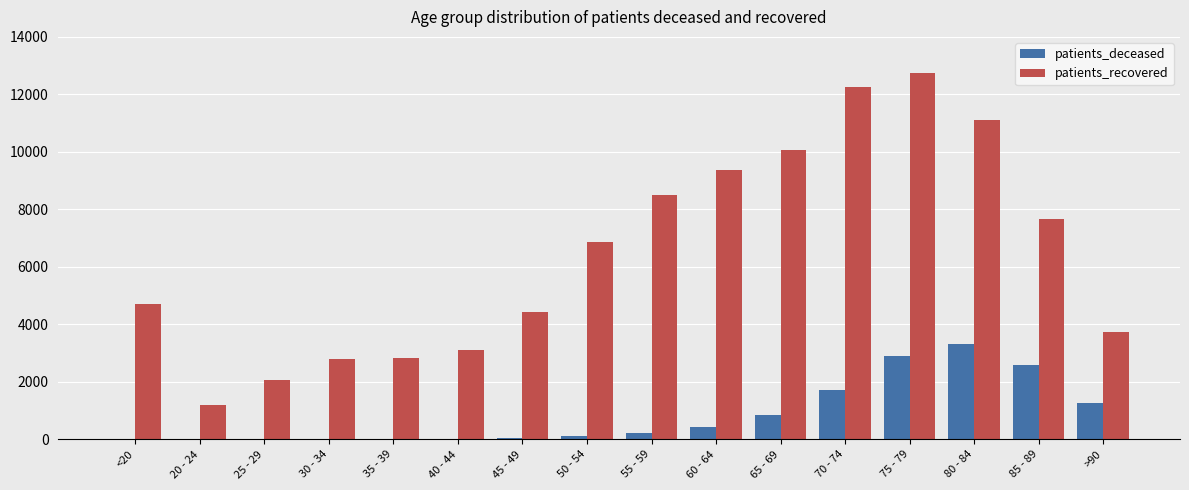

Which series changed the most between 50 - 54 and 60 - 64?

patients_recovered